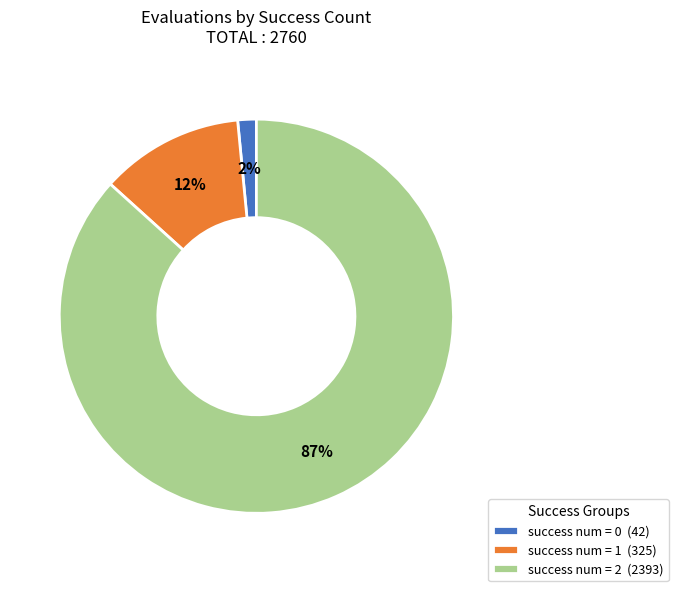

What is the majority slice?

success num = 2 (2393)